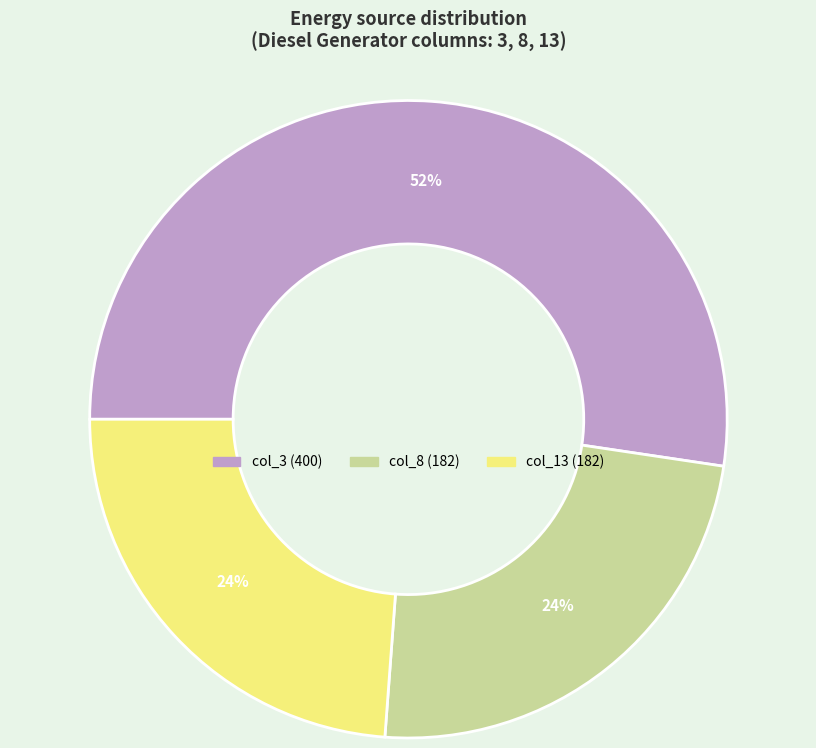

Count the number of slices in the pie.

3